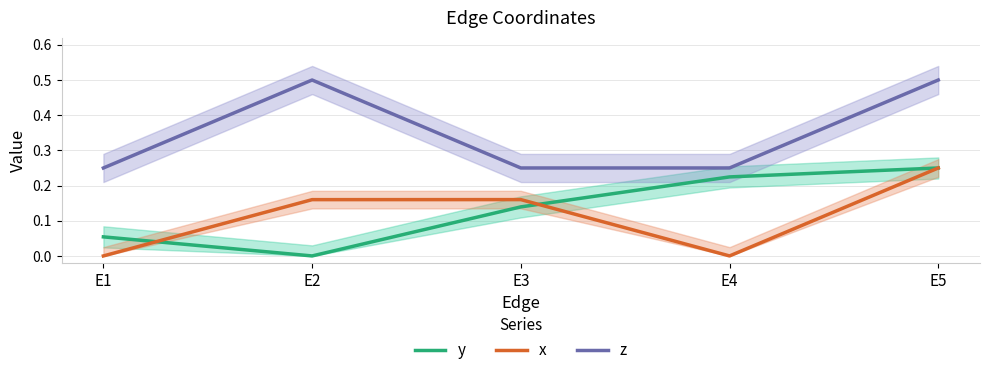

Which series has the widest spread of values?

y